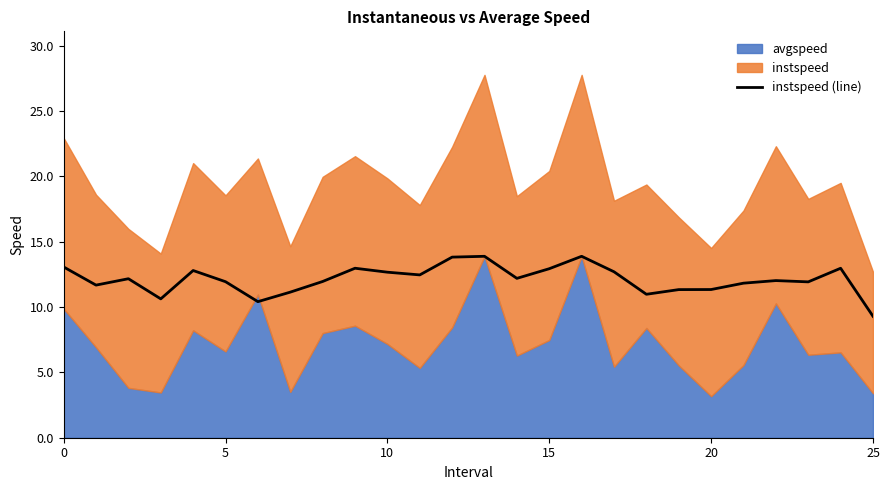

True or false: there are more than 2 points higher than both neighbors.

True